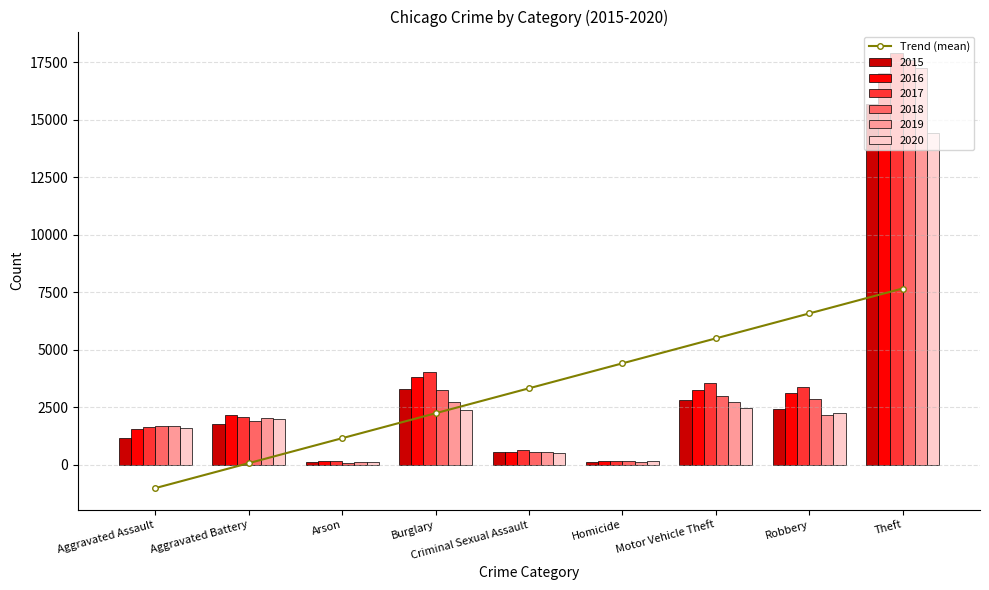

What is the value of the 8th bar from the left?

6580.7